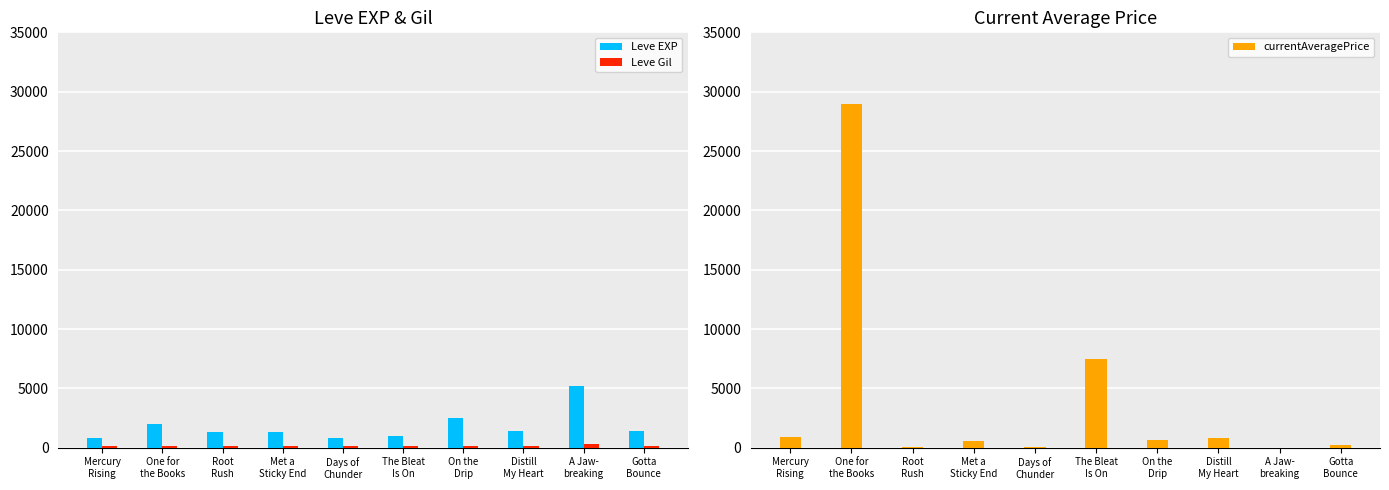

List the series in order of their peak value, highest first.

currentAveragePrice, Leve EXP, Leve Gil